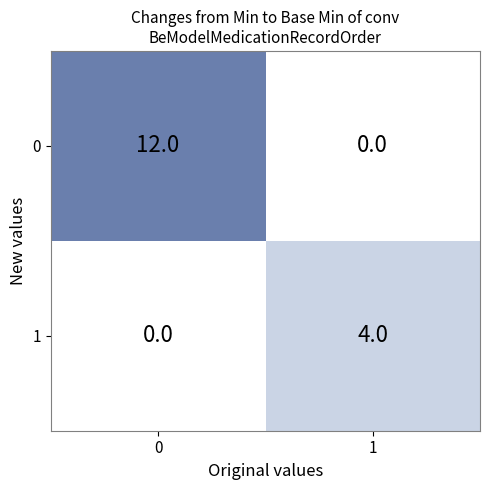

At 0, list the series in order from smallest to largest.

1, 0